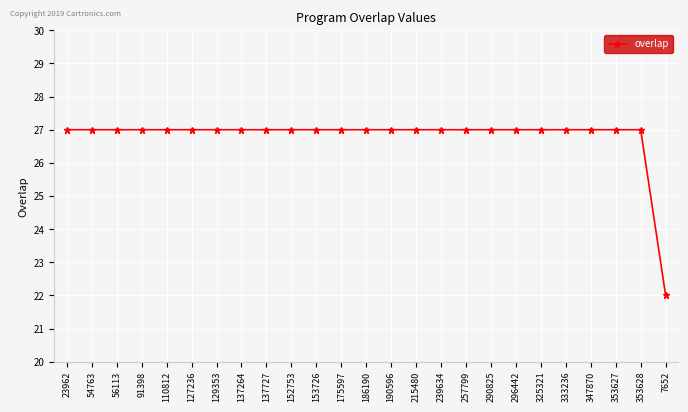

Is it true that the value at 239634 is 9?

False